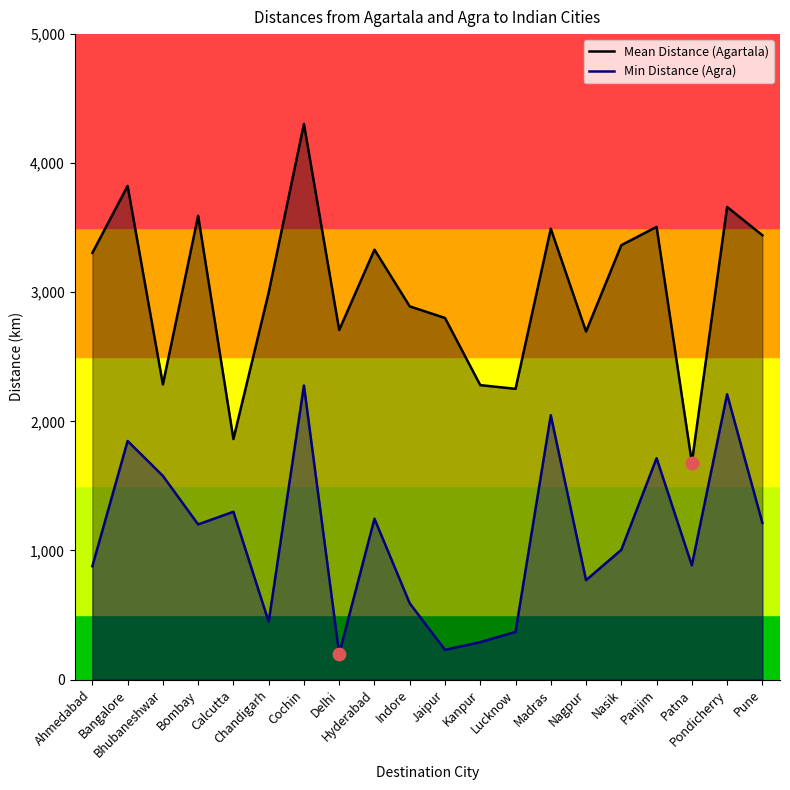

What are all the series names shown in the legend?

Mean Distance (Agartala), Min Distance (Agra)